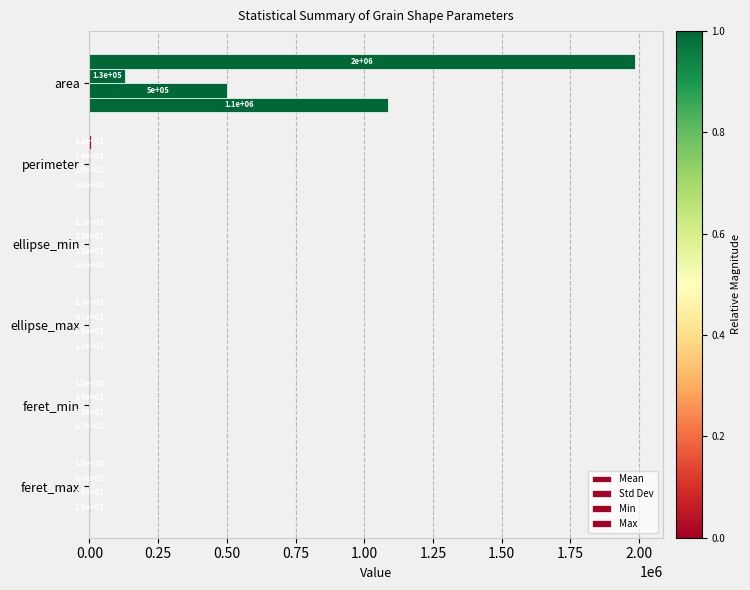

How many distinct data groups are displayed?

4